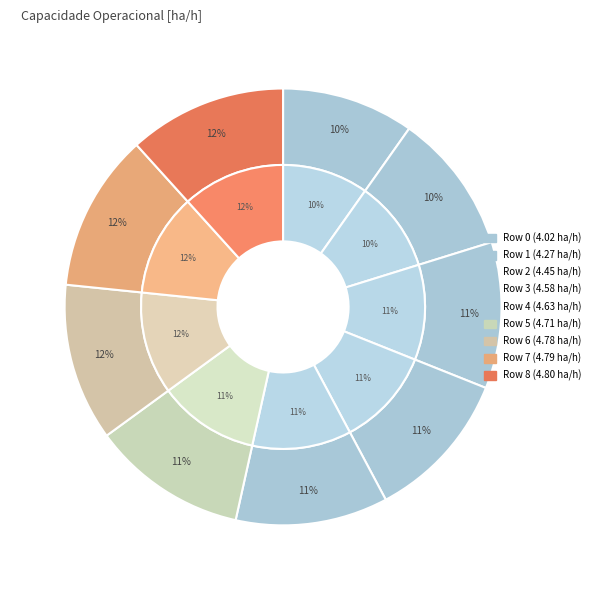

To the nearest percent, what is the combined percentage of Row 3 and Row 5?

23%